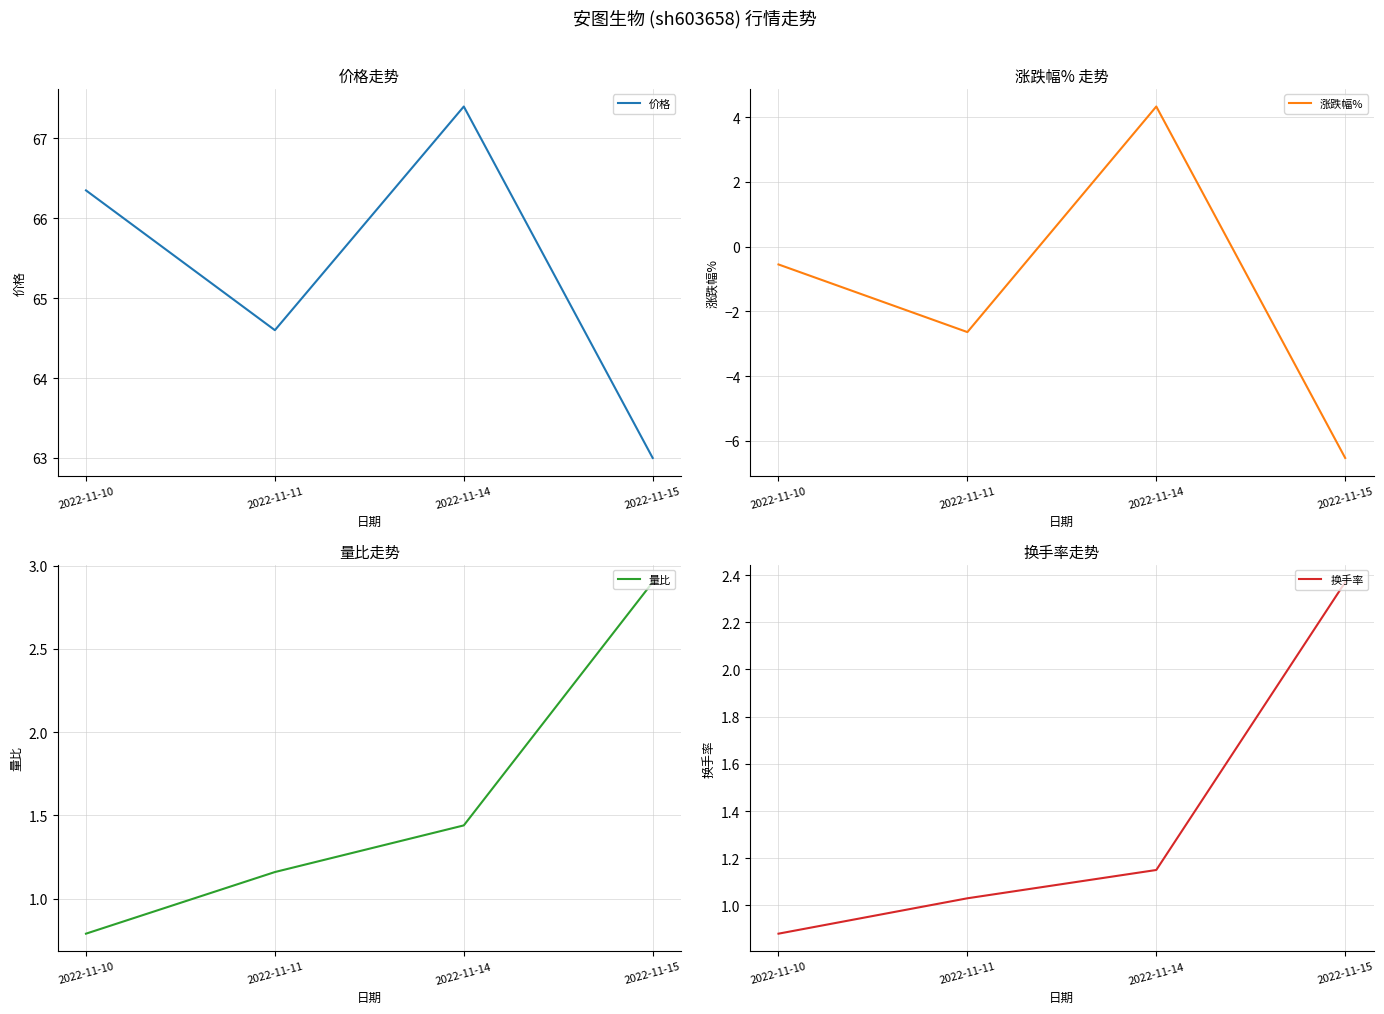

What is the value of the 涨跌幅% point at the 4th from the left?

-6.5